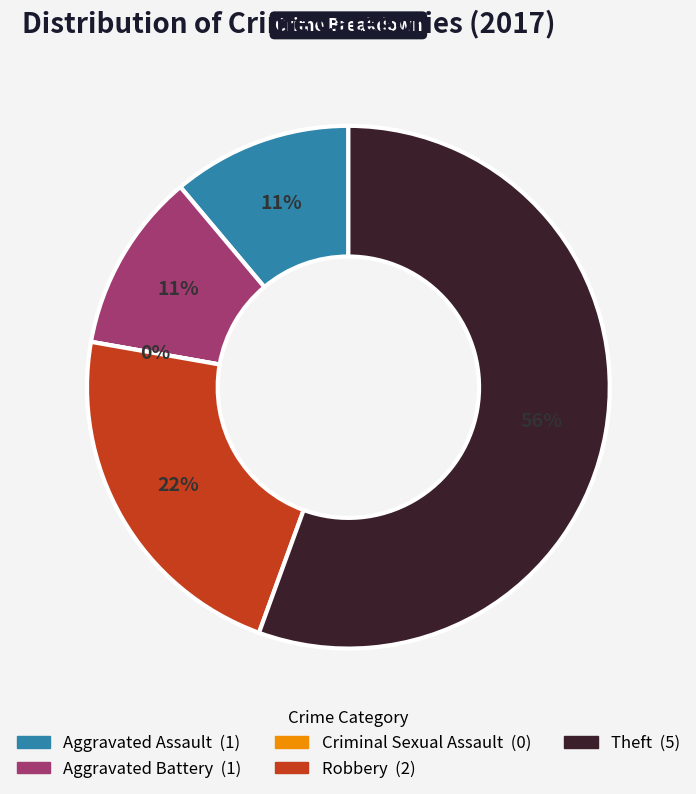

Is it true that Robbery is 22% of the pie?

True